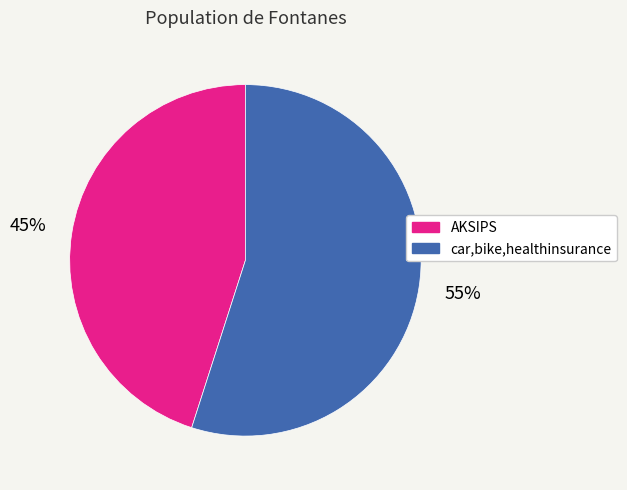

Combined, do AKSIPS and car,bike,healthinsurance account for over 50%?

Yes